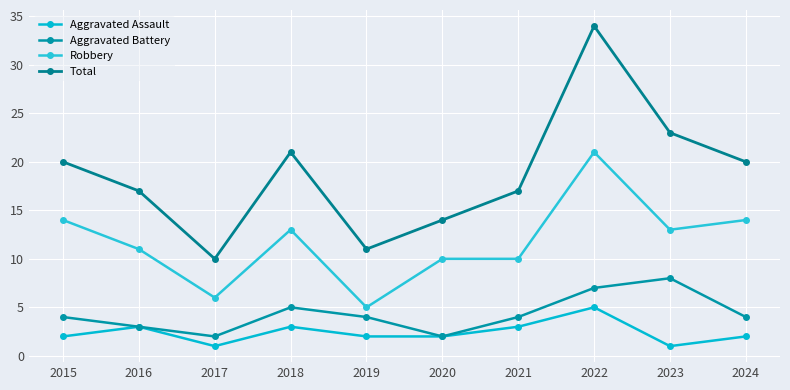

Which series has the widest spread of values?

Total